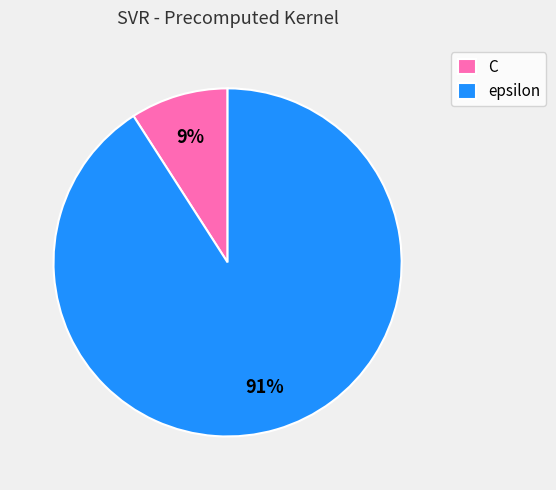

What is the largest slice in the pie chart?

epsilon